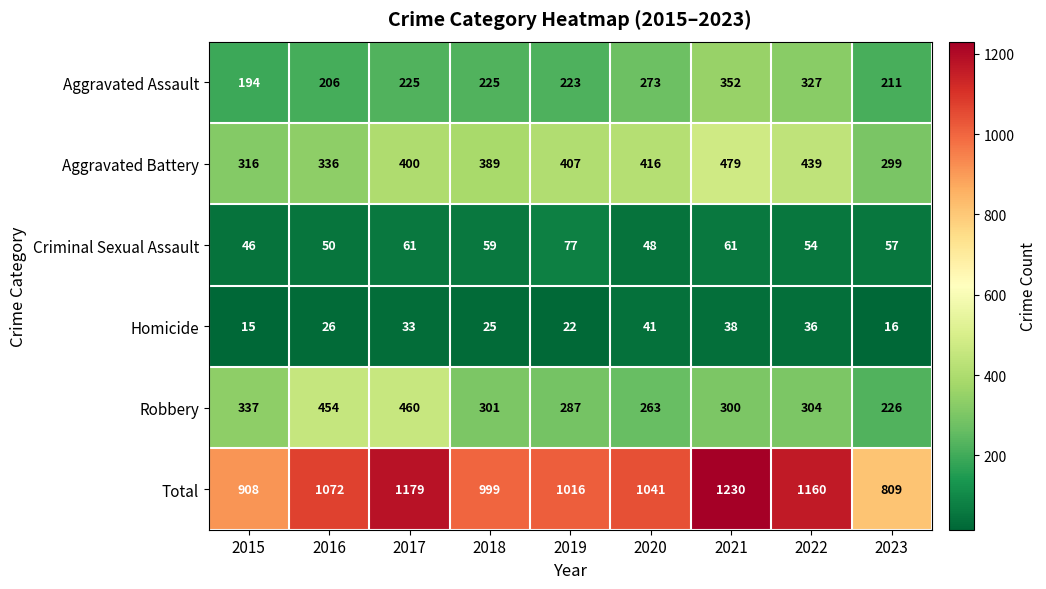

The Robbery series shows 287 at 2019. True or false?

True